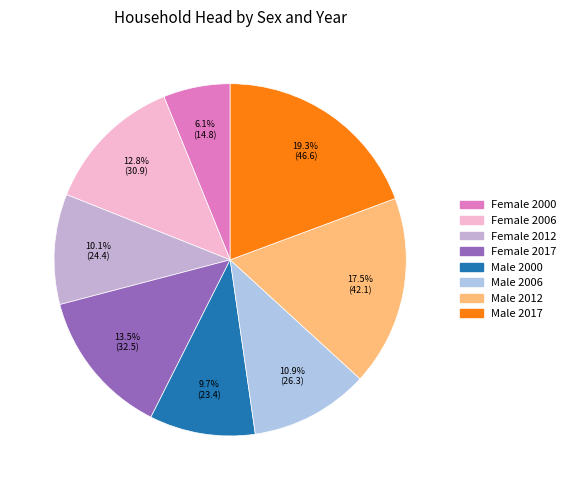

Count the number of slices in the pie.

8